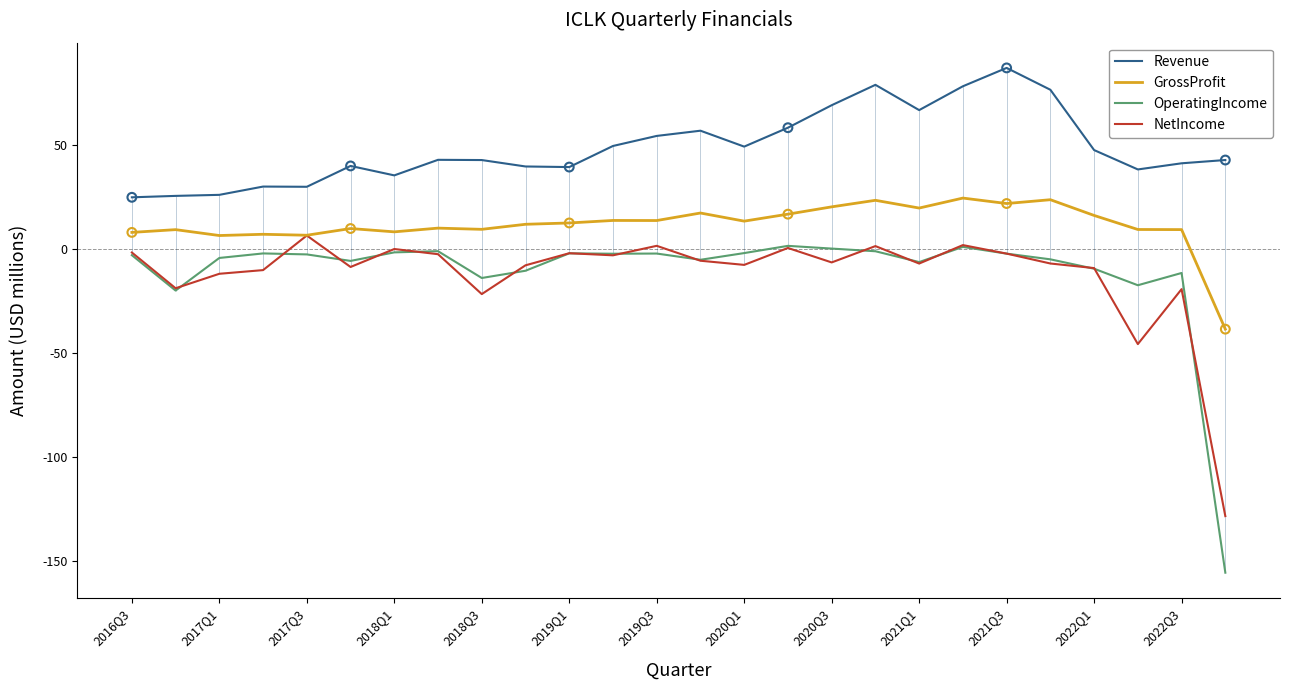

At which category is the sum across all series the highest?

19